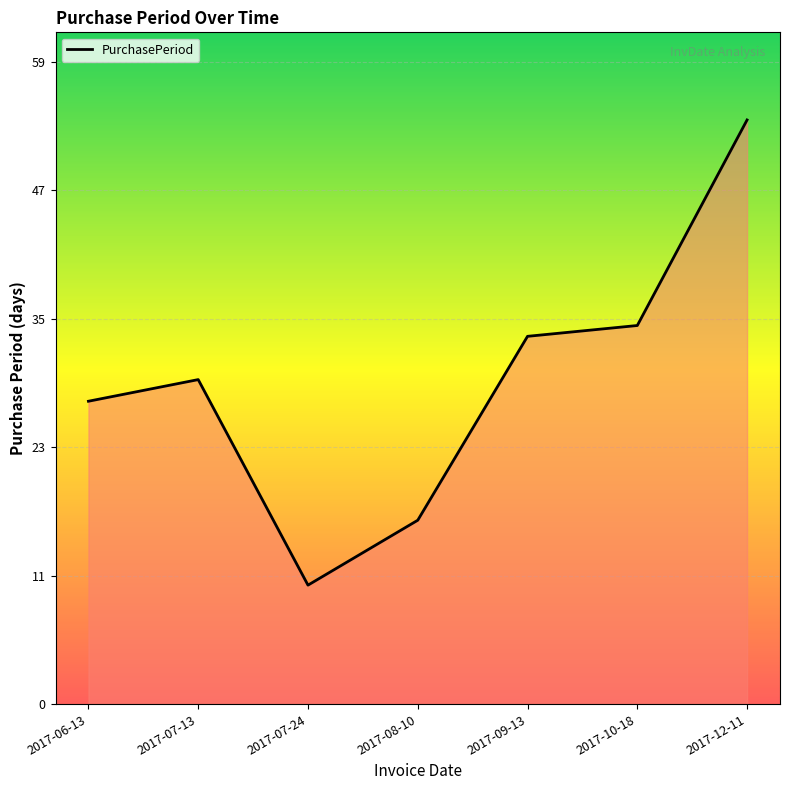

Between 2017-08-10 and 2017-09-13, which is larger?

2017-09-13